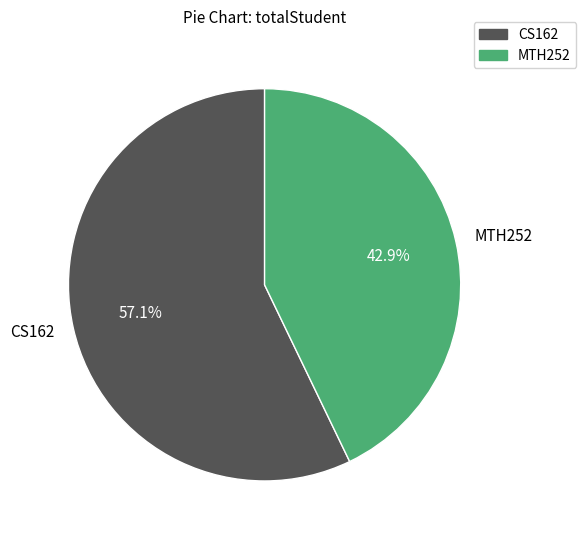

To the nearest percent, what portion does CS162 represent?

57%